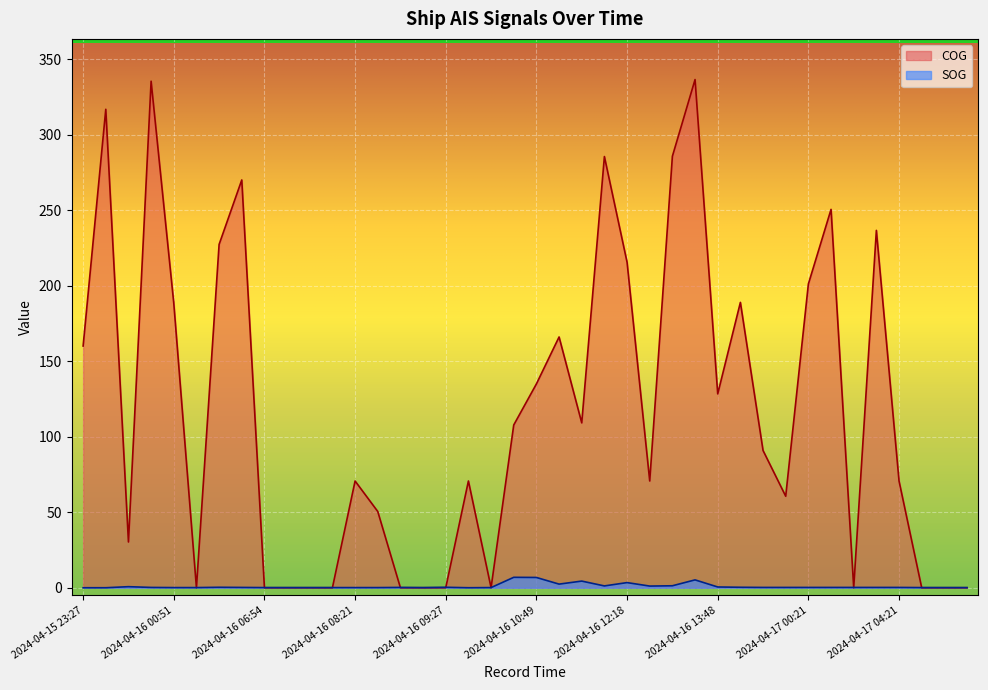

At which category is the sum across all series the highest?

2024-04-16 13:33